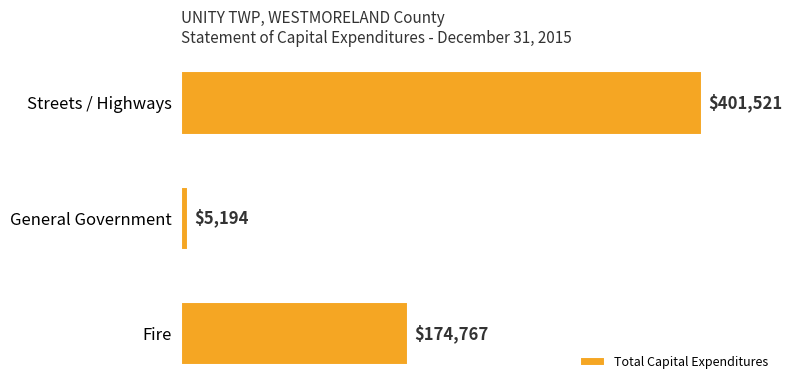

Rank the categories by value from lowest to highest.

General Government, Fire, Streets / Highways